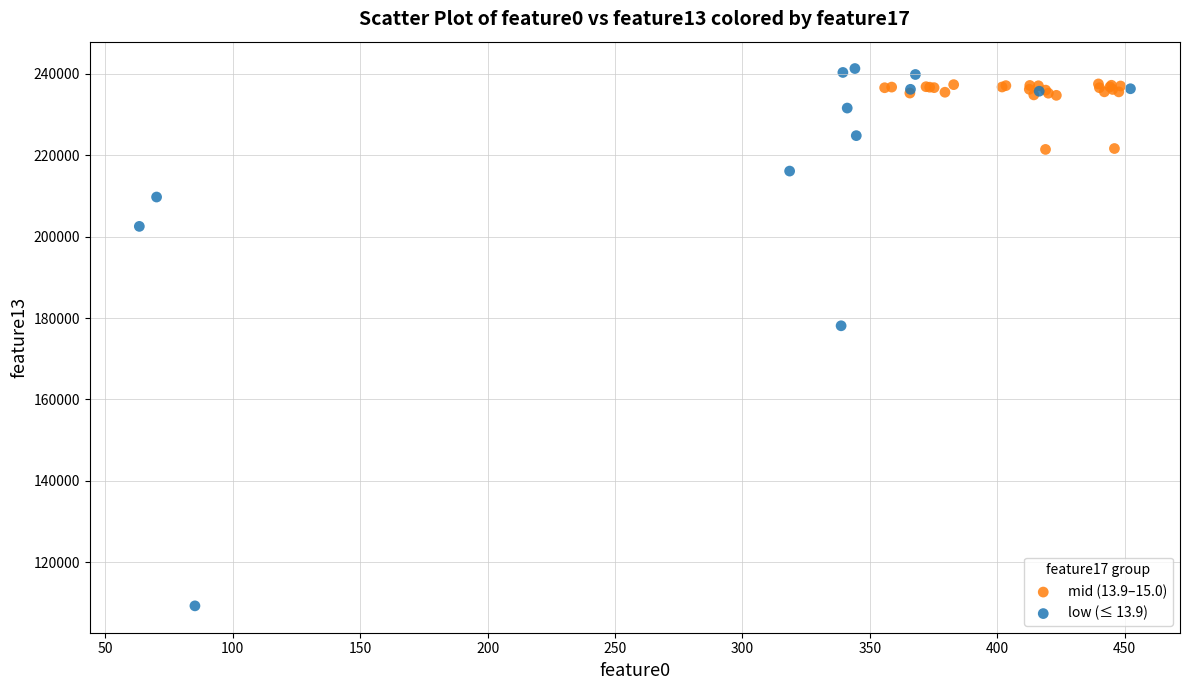

Which series reaches the maximum Y coordinate?

low (≤ 13.9)